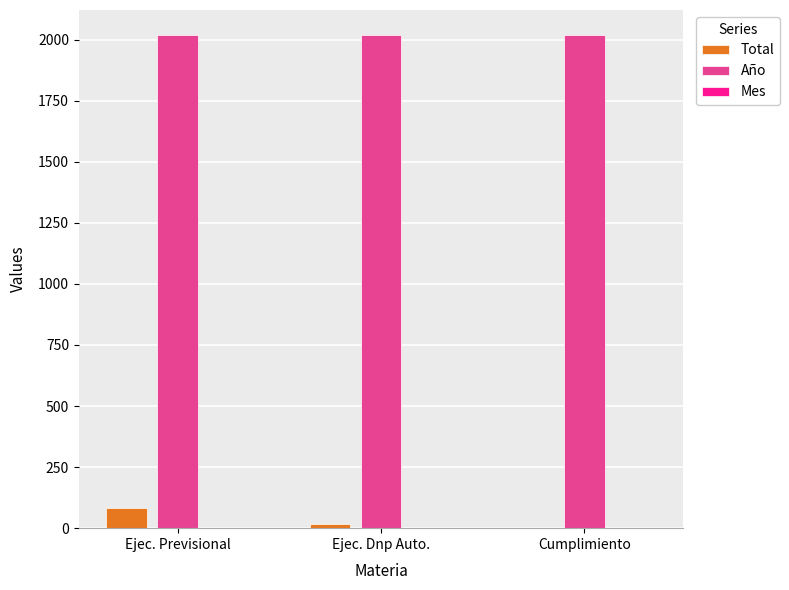

Which series has the largest range (max minus min)?

Total